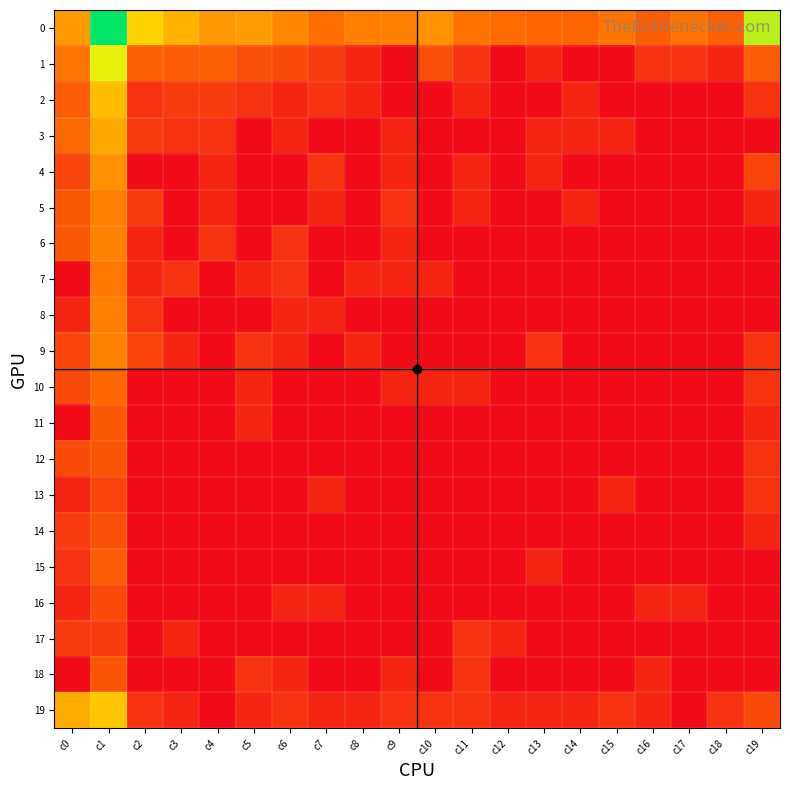

Rank the series at c14 from lowest to highest value.

1, 4, 6, 7, 8, 9, 10, 11, 12, 13, 14, 15, 16, 17, 18, 2, 3, 5, 19, 0